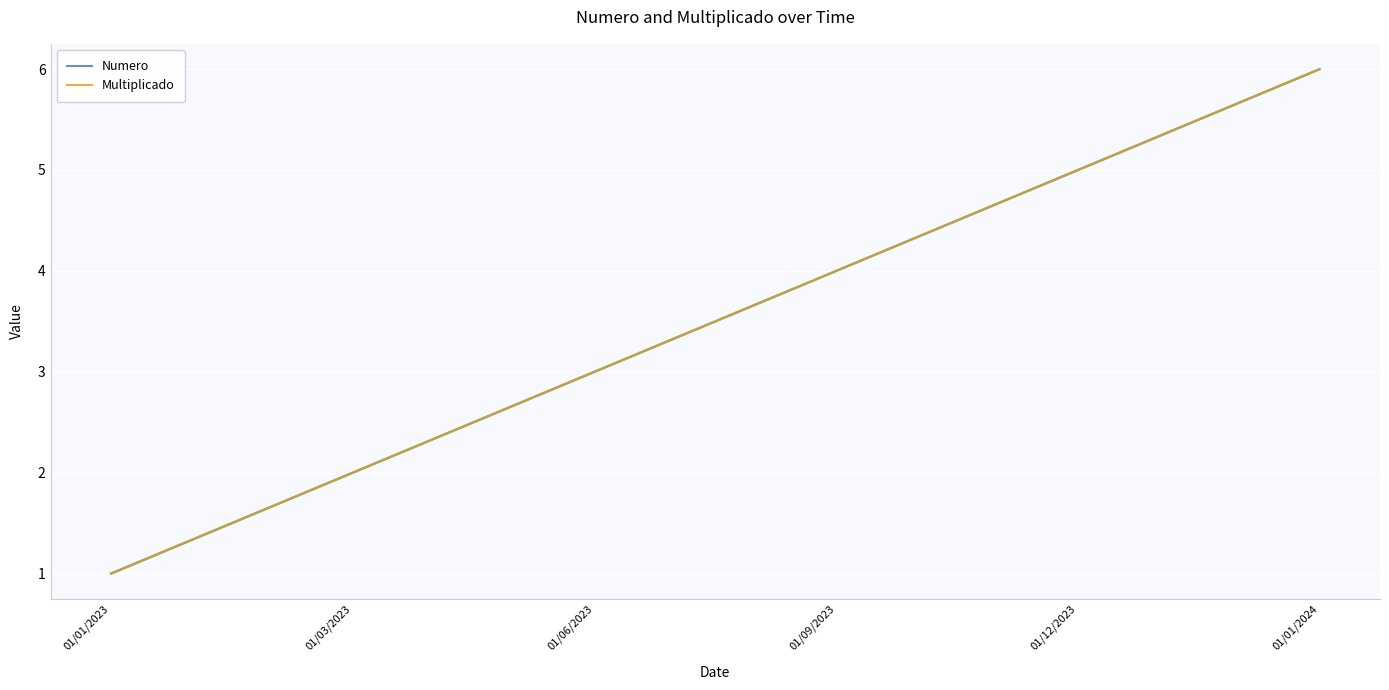

At which label is Numero closest to 3?

01/06/2023